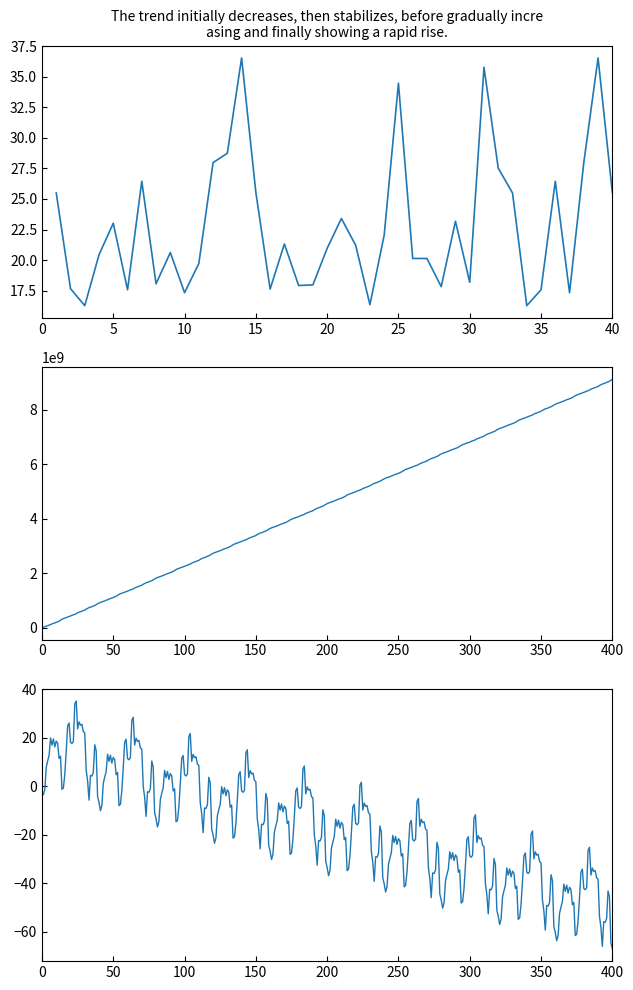

Which label corresponds to the smallest value in the chart?

3